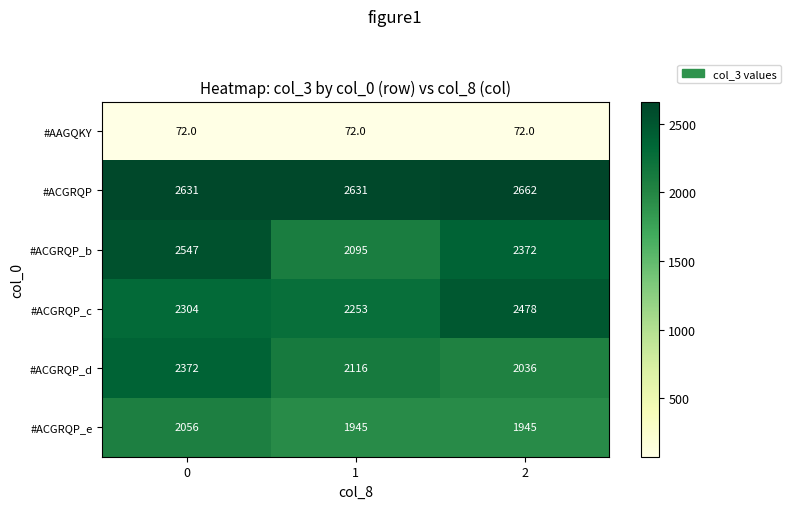

List the series in order of their peak value, highest first.

#ACGRQP, #ACGRQP_b, #ACGRQP_c, #ACGRQP_d, #ACGRQP_e, #AAGQKY